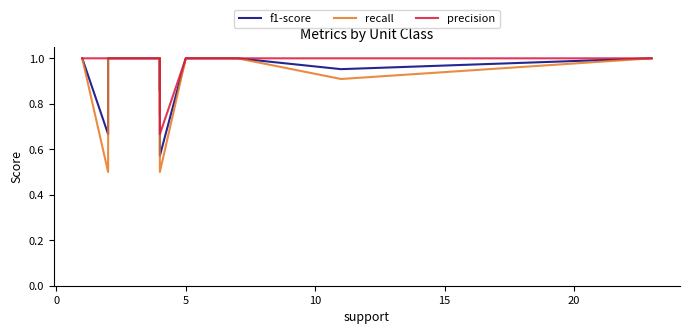

Which series has the widest spread of values?

recall